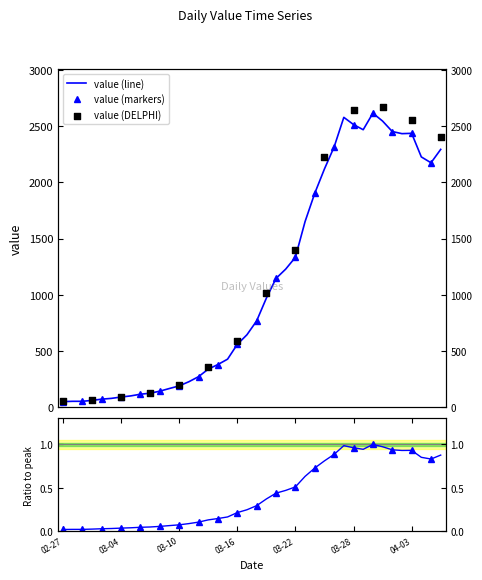

Which has a higher value, 2020-03-02 or 2020-03-04?

2020-03-04